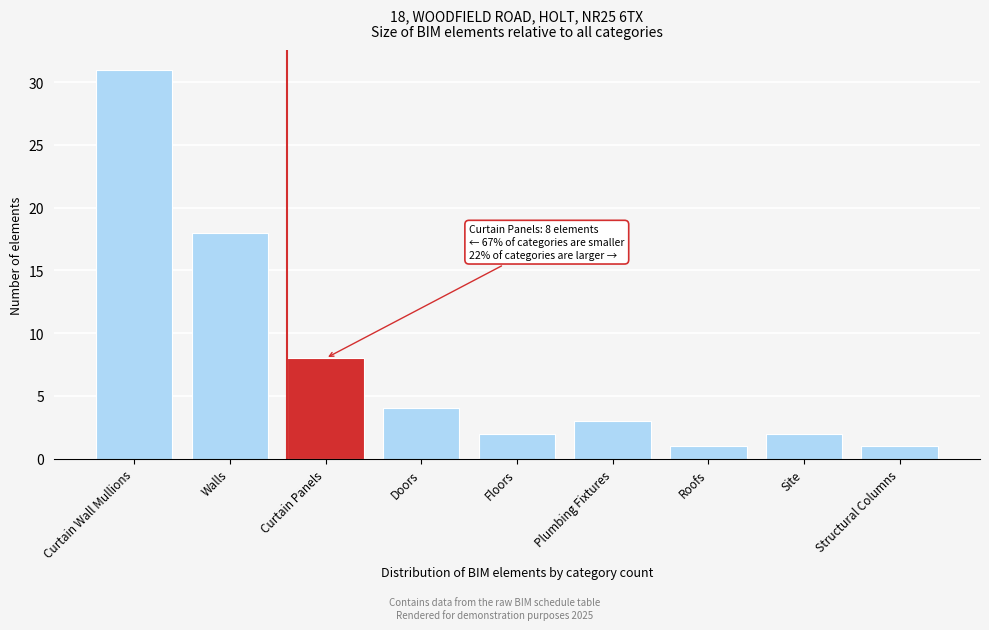

Reading left to right, extract all data points from this chart.

31	18	8	4	2	3	1	2	1